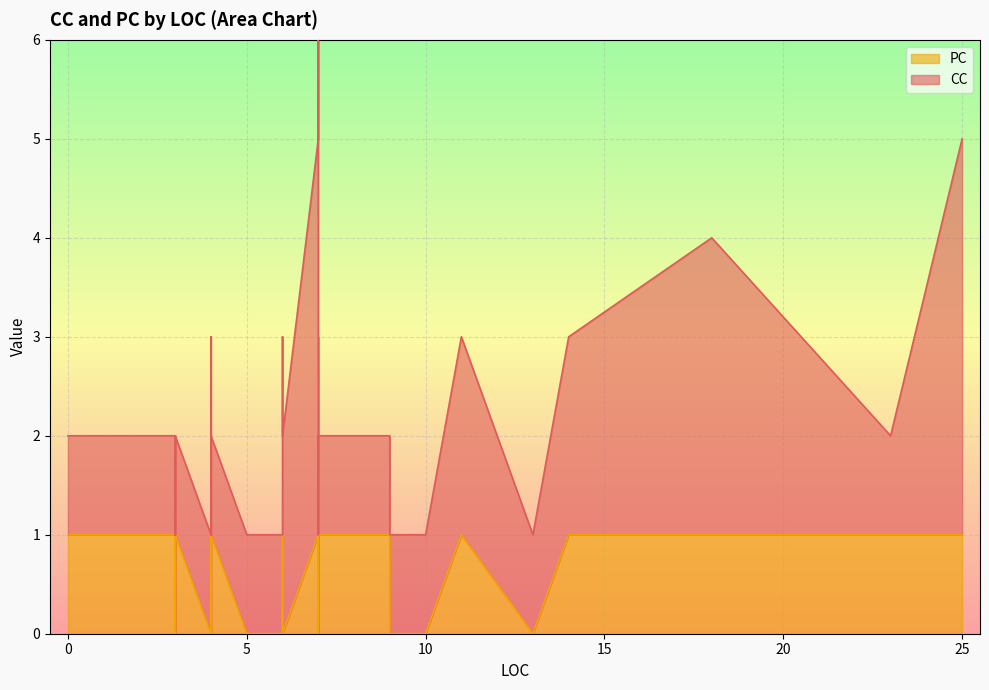

Where is the first local maximum for PC?

3